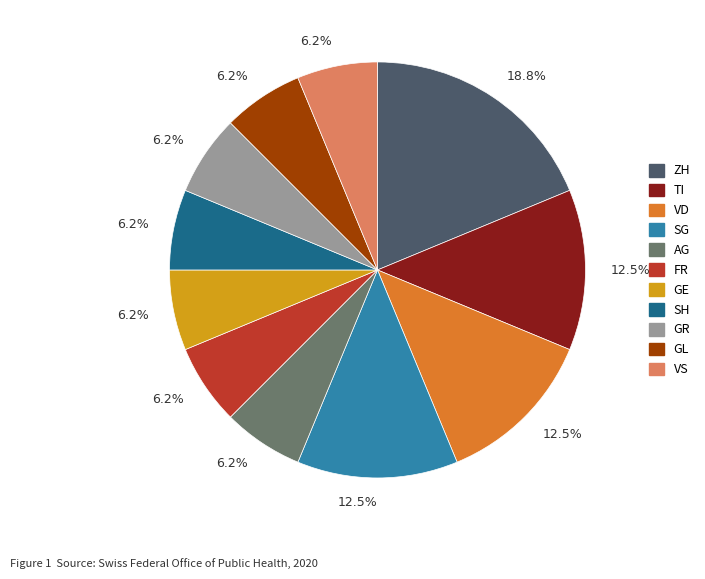

Does any single category account for the majority?

No